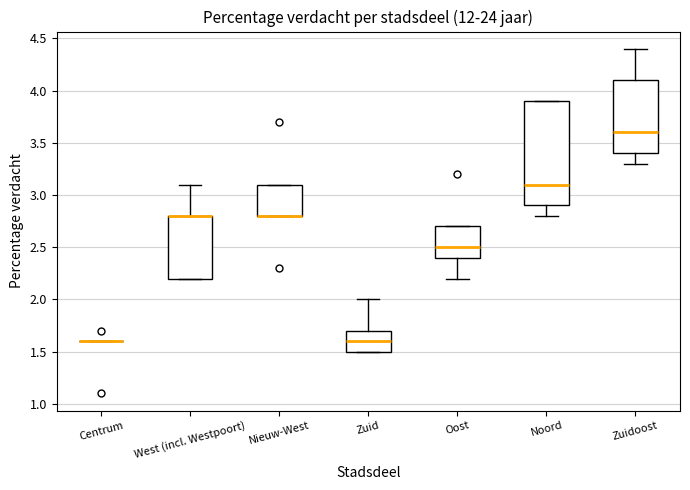

Reading left to right, transcribe this box plot: for each box, give where its median line is, the range the box spans, and where its two whiskers end, as read against the y-axis. The values are not printed on the chart, so give them approximately, as read against the axis.

Centrum: box collapsed to a line at 1.6, whiskers 1.6 to 1.6
West (incl. Westpoort): median 2.8 (drawn on the box's upper edge), box 2.2 to 2.8, whiskers 2.2 to 3.1
Nieuw-West: median 2.8 (drawn on the box's lower edge), box 2.8 to 3.1, whiskers 2.8 to 3.1
Zuid: median 1.6, box 1.5 to 1.7, whiskers 1.5 to 2.0
Oost: median 2.5, box 2.4 to 2.7, whiskers 2.2 to 2.7
Noord: median 3.1, box 2.9 to 3.9, whiskers 2.8 to 3.9
Zuidoost: median 3.6, box 3.4 to 4.1, whiskers 3.3 to 4.4